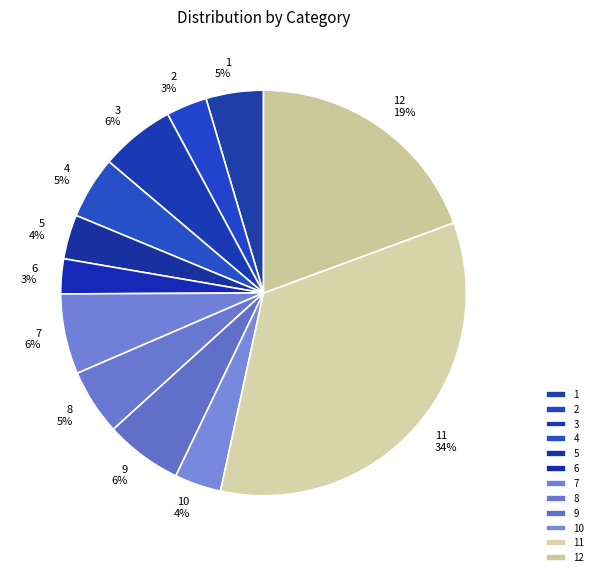

To the nearest percent, what is the difference between the largest and smallest slice percentages?

31%